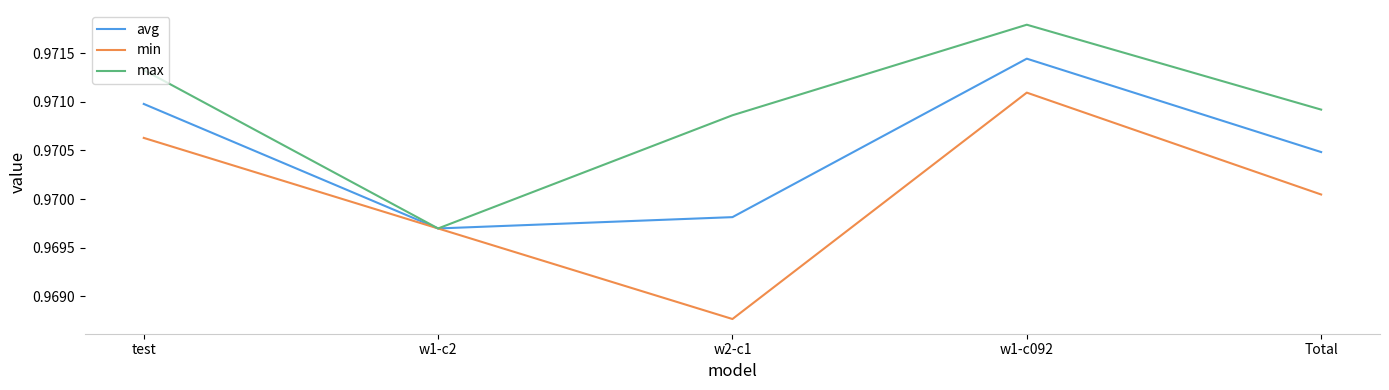

Rank the series by their maximum value, from highest to lowest.

max, avg, min